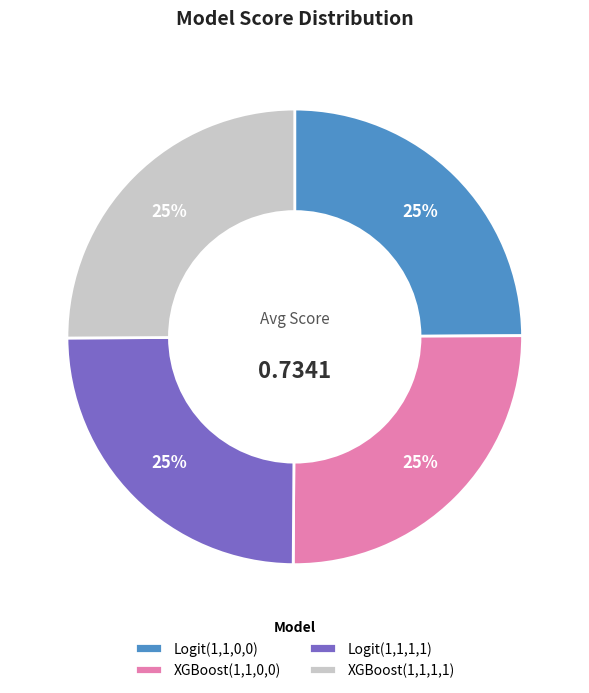

Does Logit(1,1,0,0) represent more than half of the total?

No